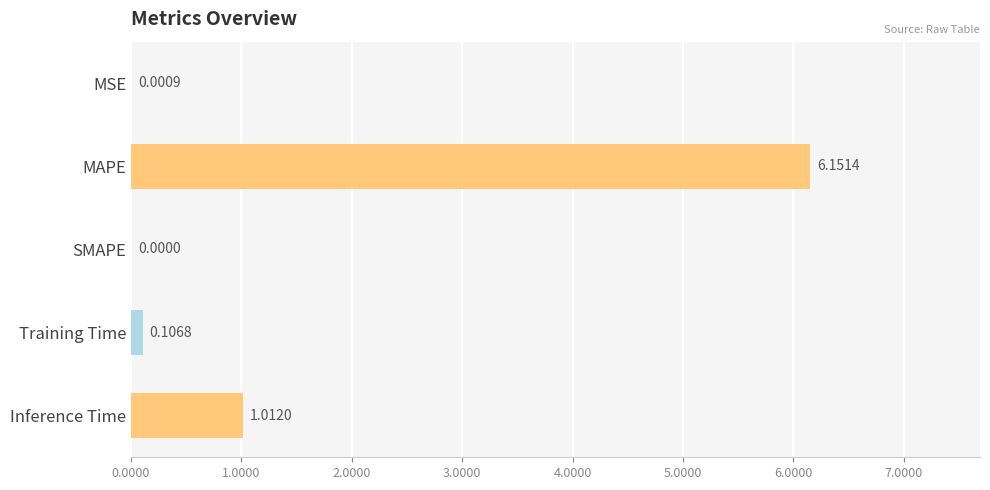

Where is the data nearest to the value 3?

Inference Time